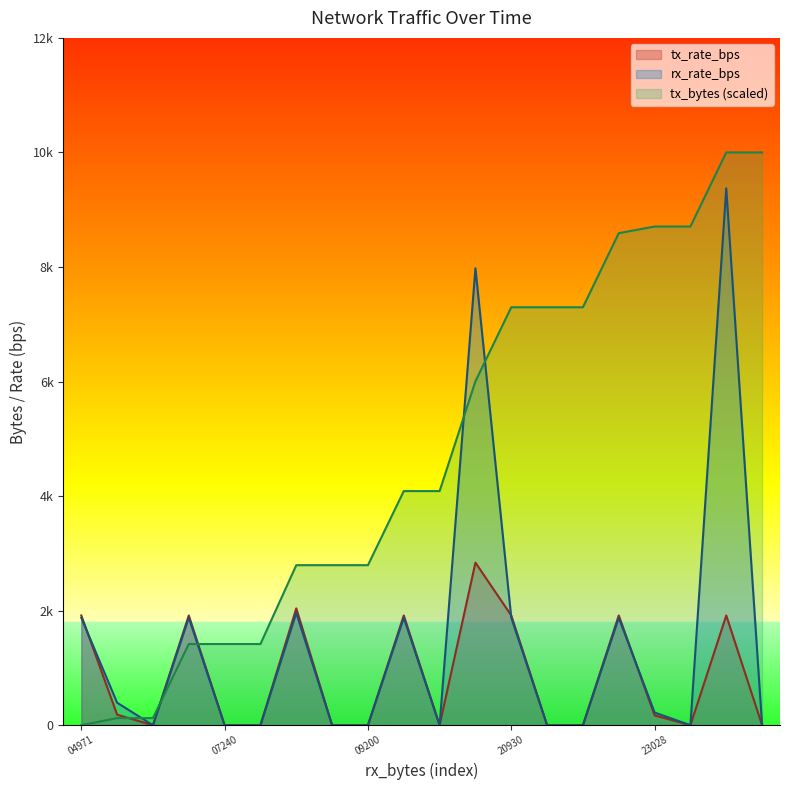

Count the number of data series in this chart.

3